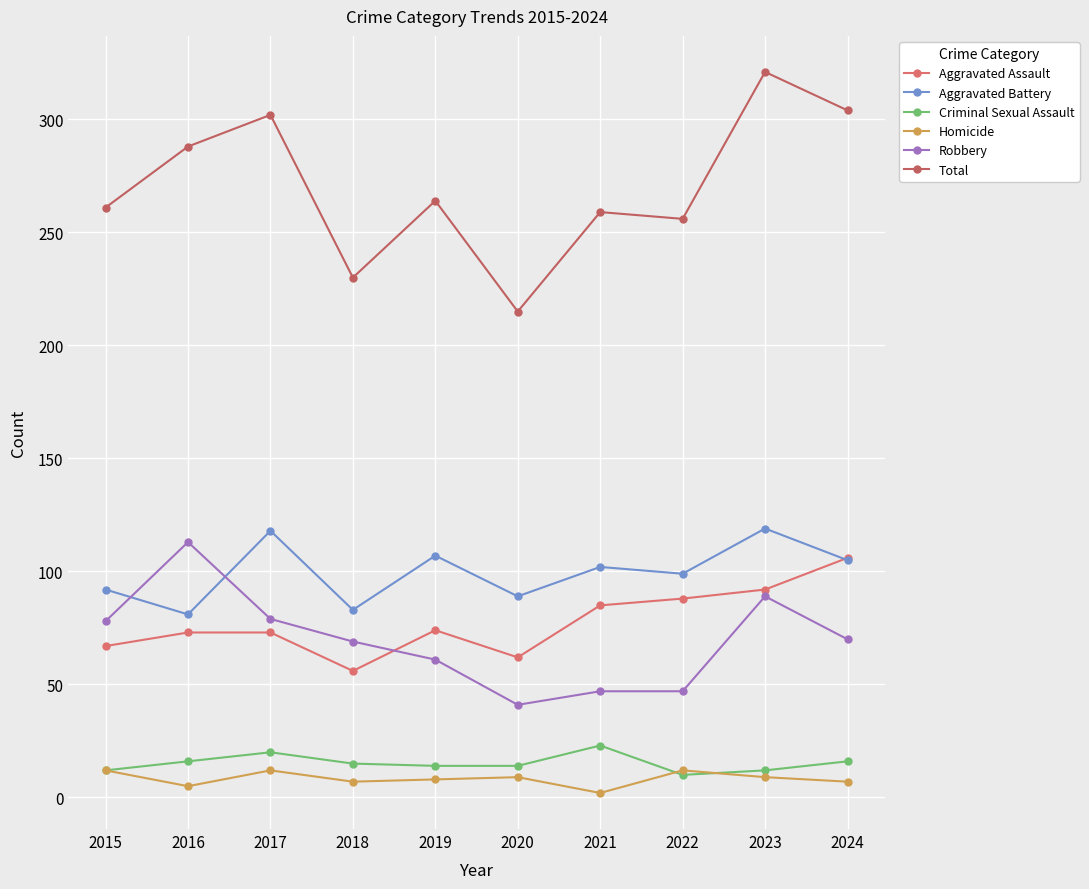

True or false: Homicide has a value of 8 at 2017.

False